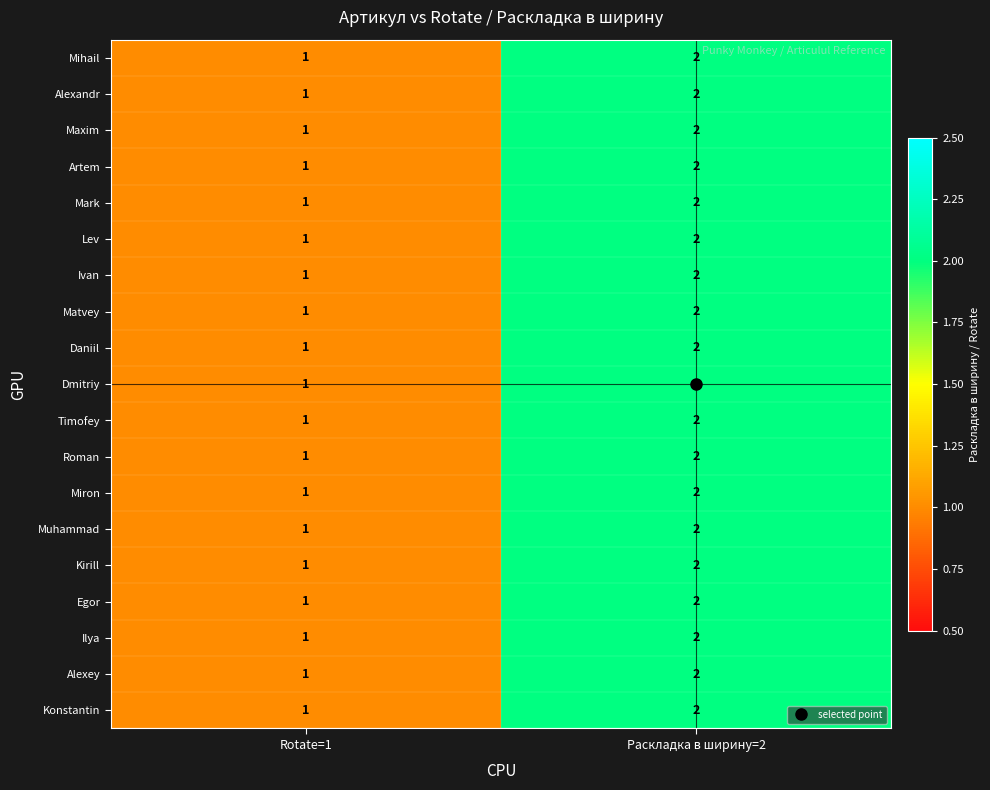

The Egor series shows 1 at Rotate=1. True or false?

True